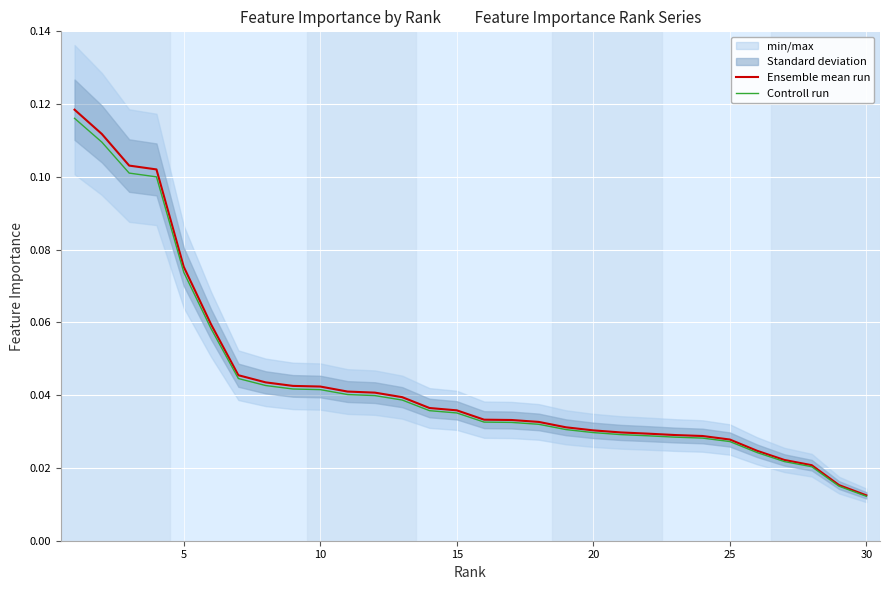

At which label is Ensemble mean run closest to 0?

30